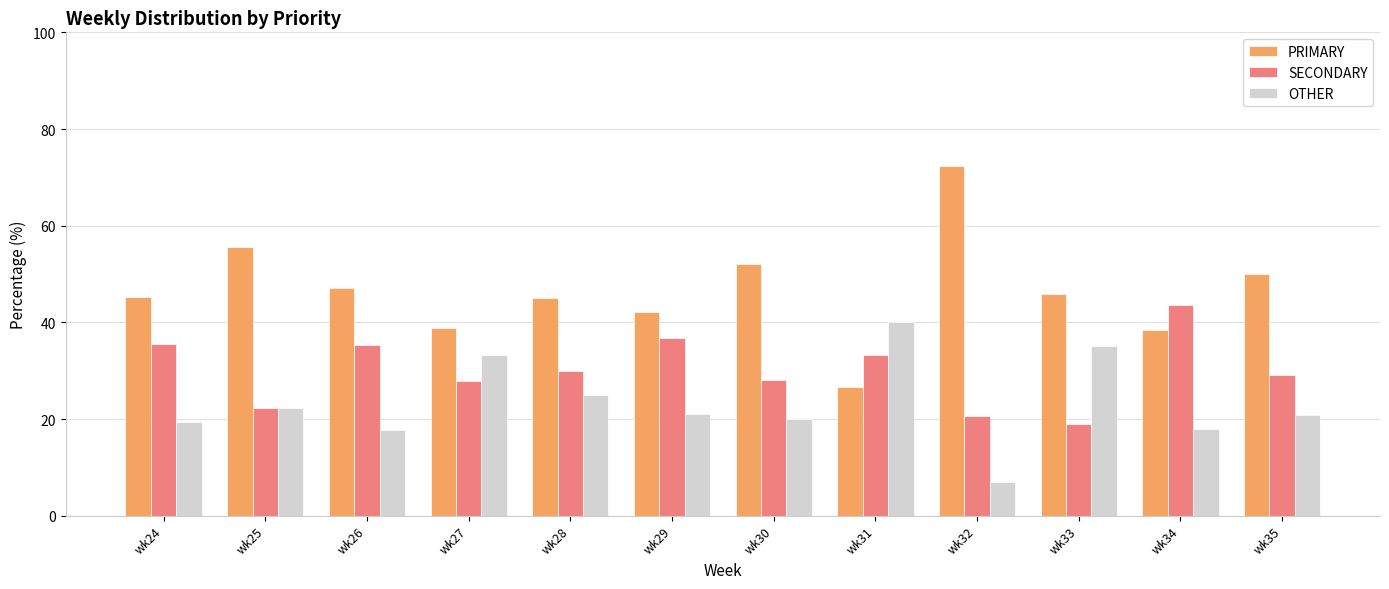

What is the difference between the SECONDARY values at wk25 and wk24?

13.3